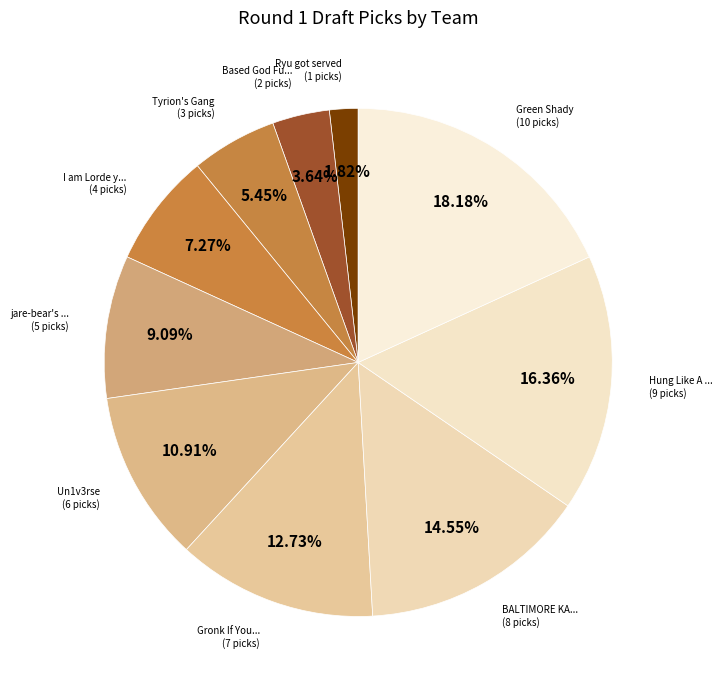

Count the number of slices in the pie.

10